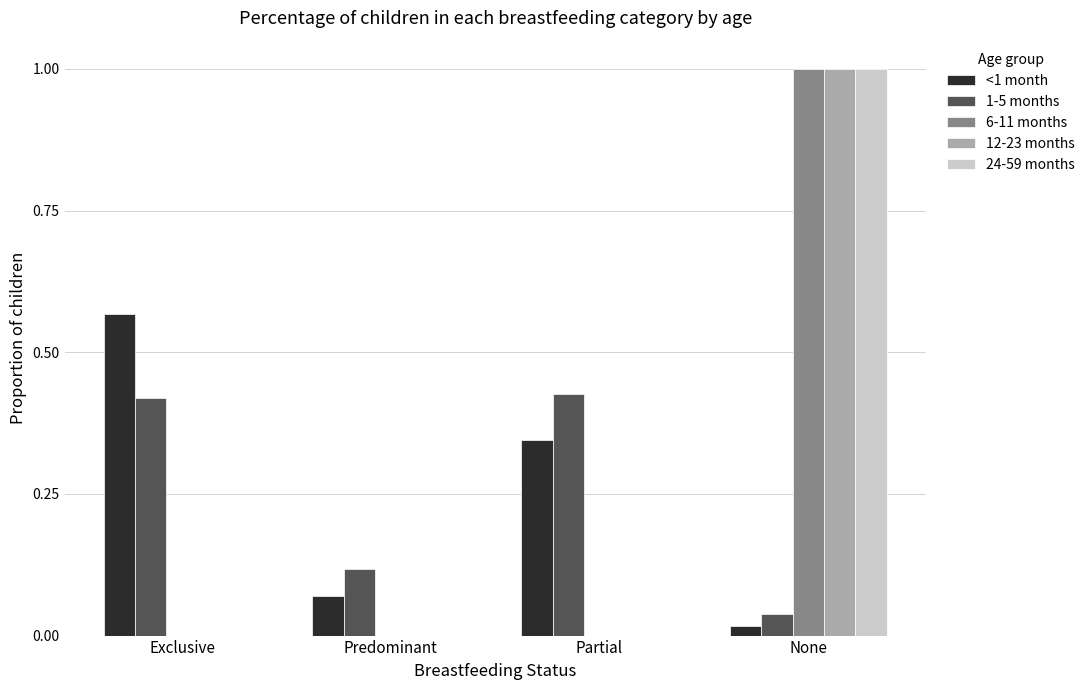

Which series changed the most between Predominant and Partial?

1-5 months